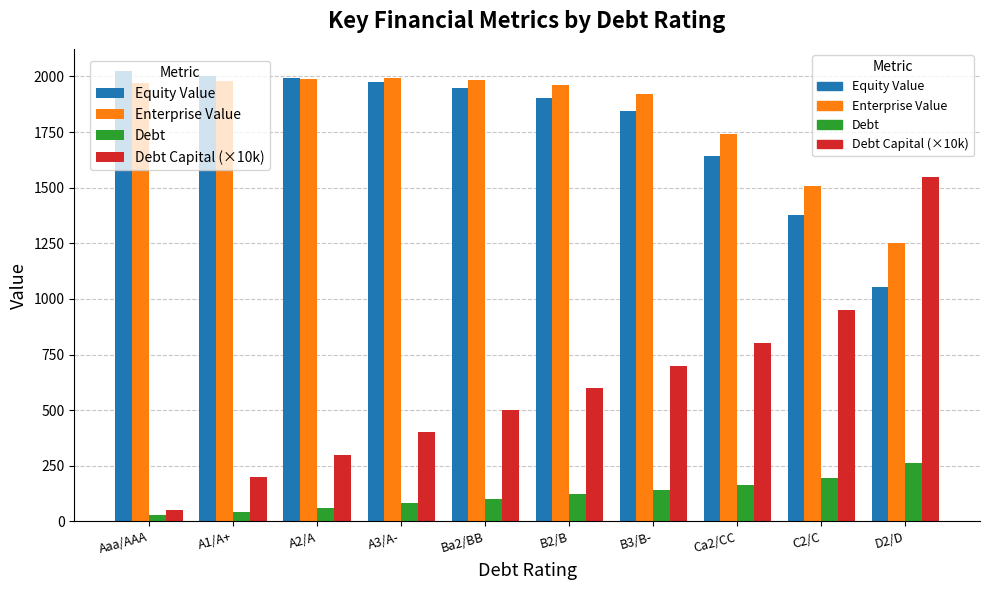

Are the bars horizontal?

No